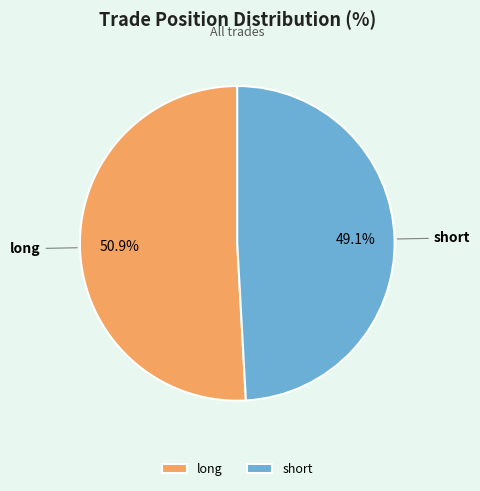

Does any single category account for the majority?

Yes